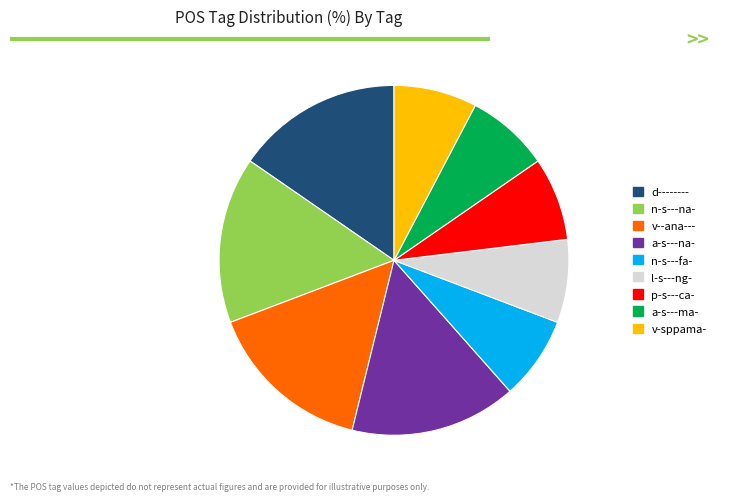

Approximately how many times larger is the value at n-s---fa- compared to n-s---na-?

0.5